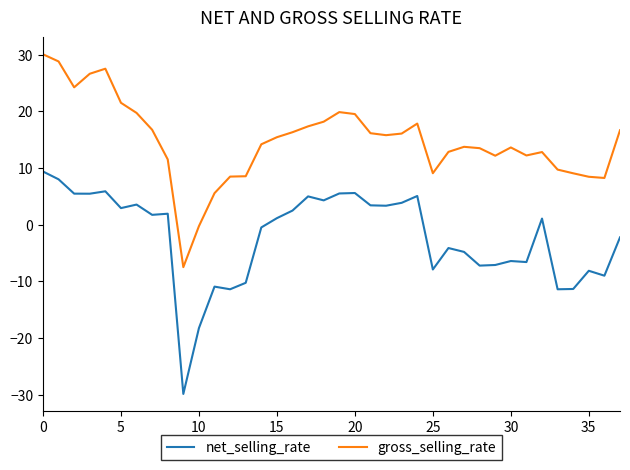

What is the average value of the gross_selling_rate series?

14.7